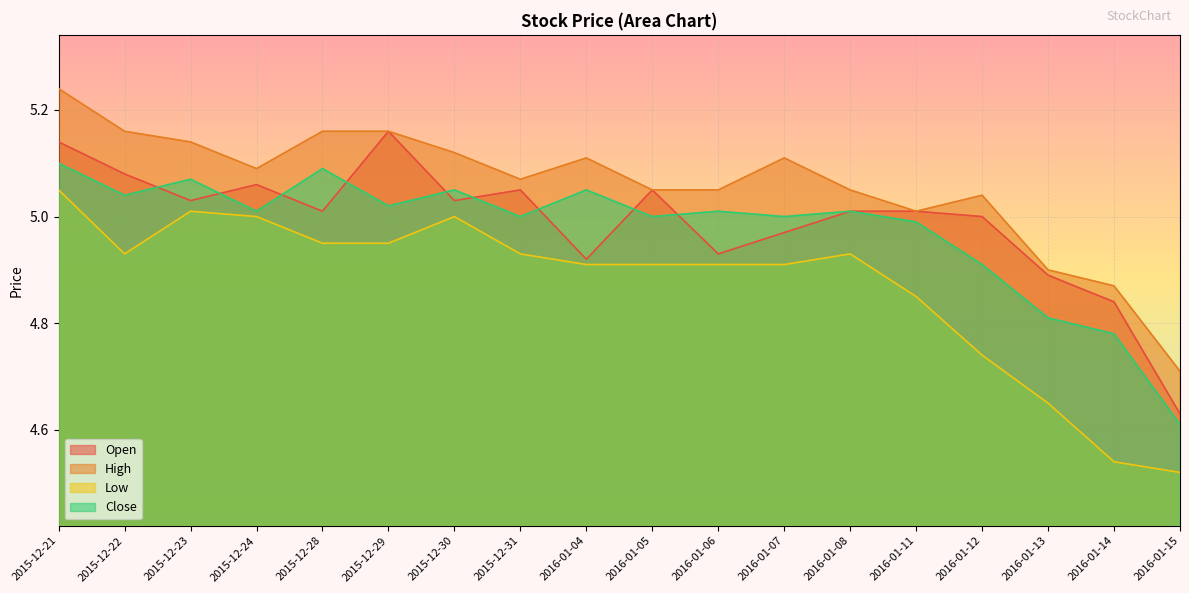

Between which two adjacent categories do Close and Open first intersect?

2015-12-22 and 2015-12-23